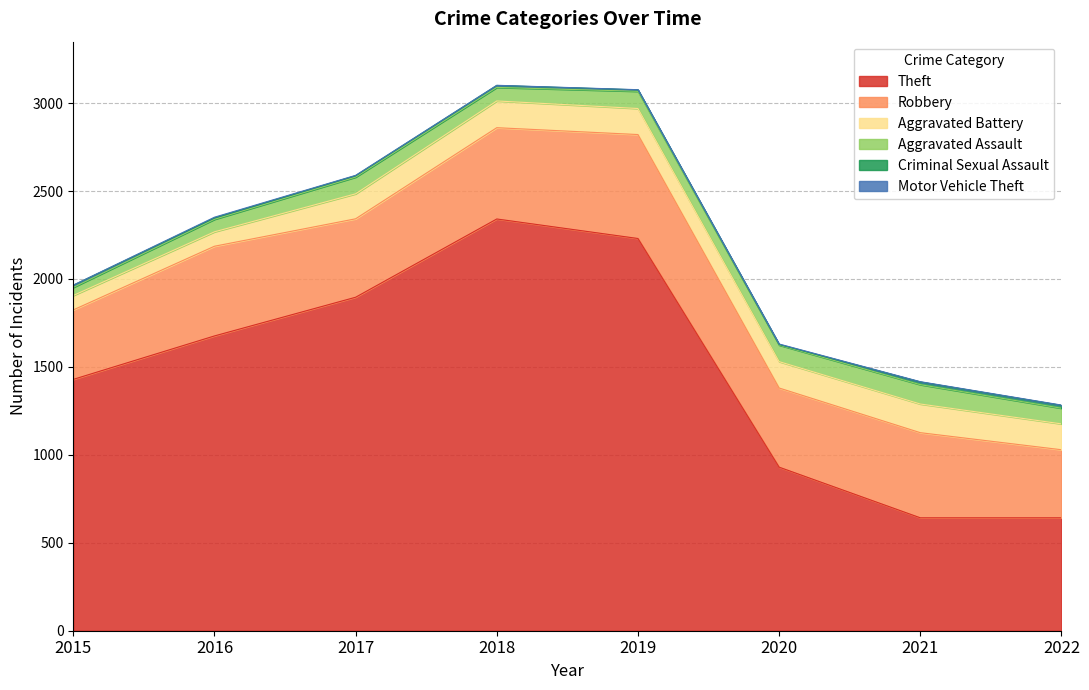

True or false: Robbery and Motor Vehicle Theft cross at least once.

False